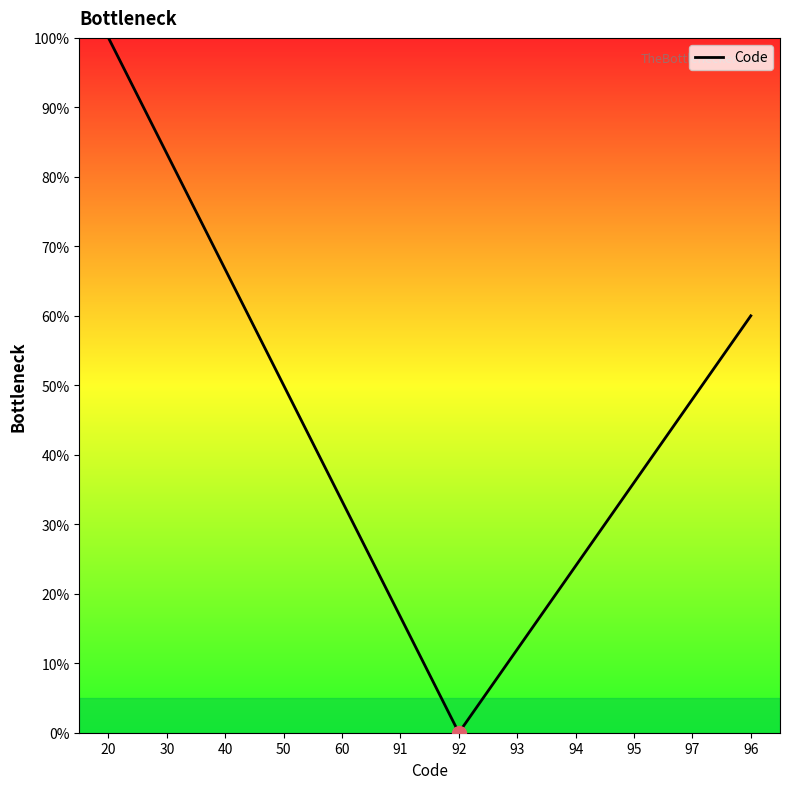

Read the value at 97.

48.0